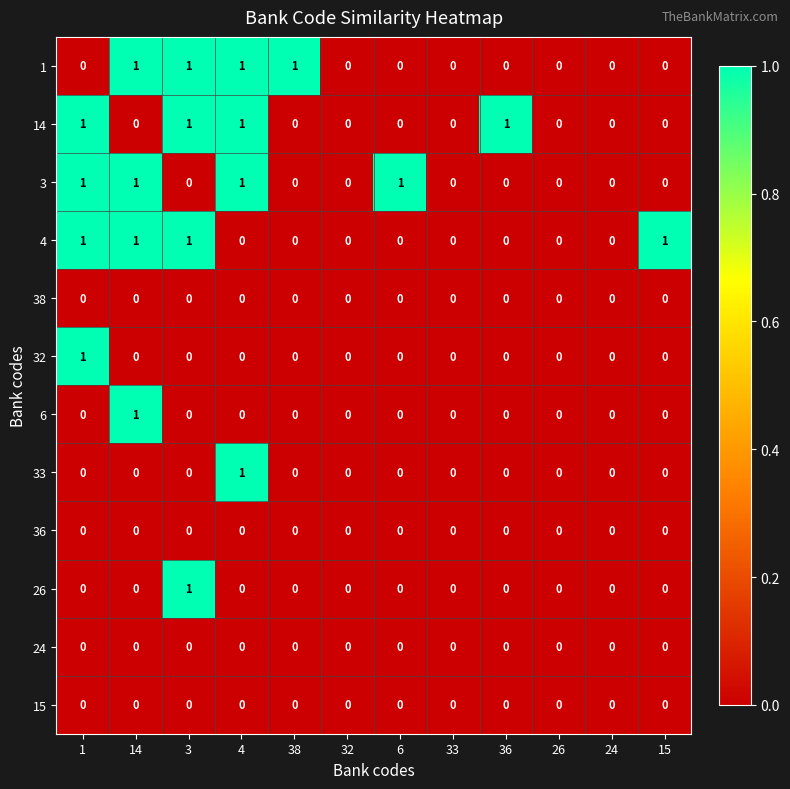

What is the difference between the highest and lowest values at 36?

1